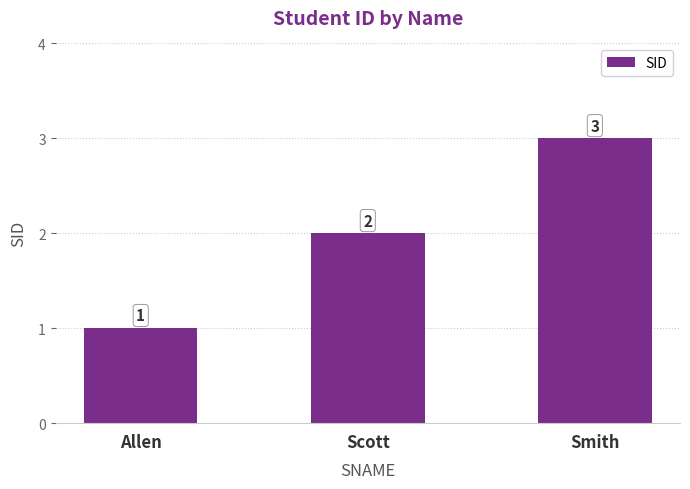

Rank the categories by value from highest to lowest.

Smith, Scott, Allen